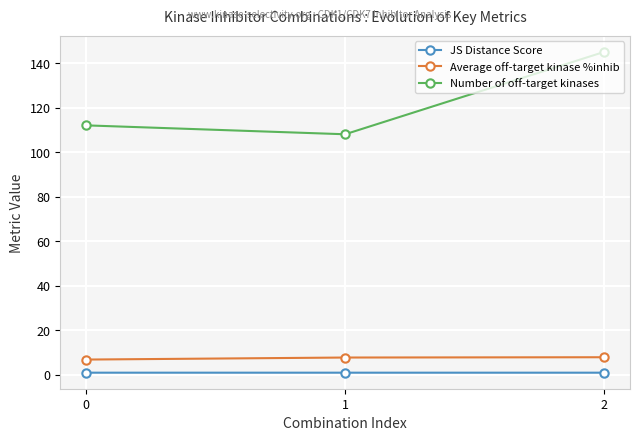

At which category is the sum across all series the highest?

2